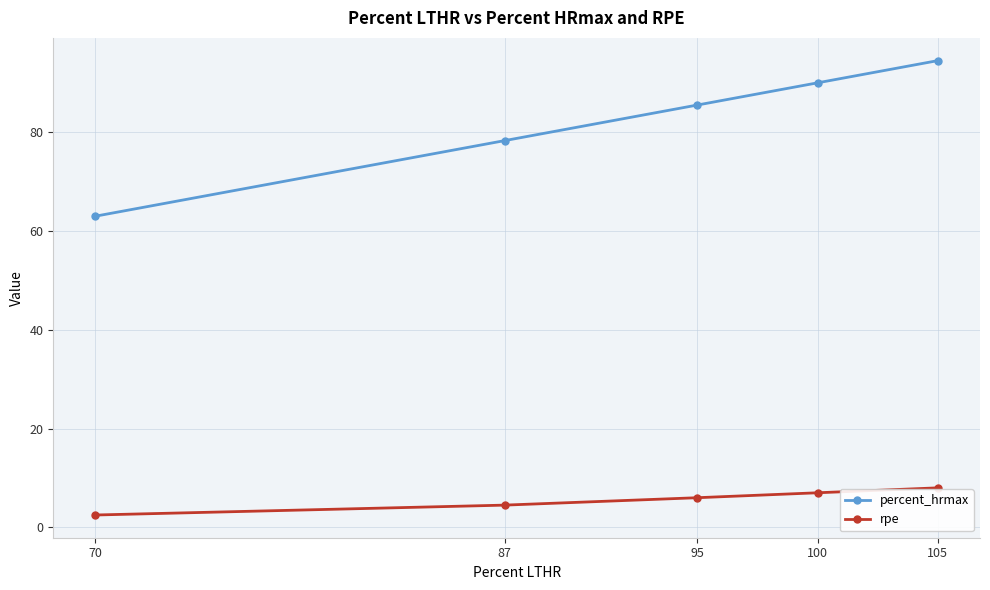

Which series has the widest spread of values?

percent_hrmax